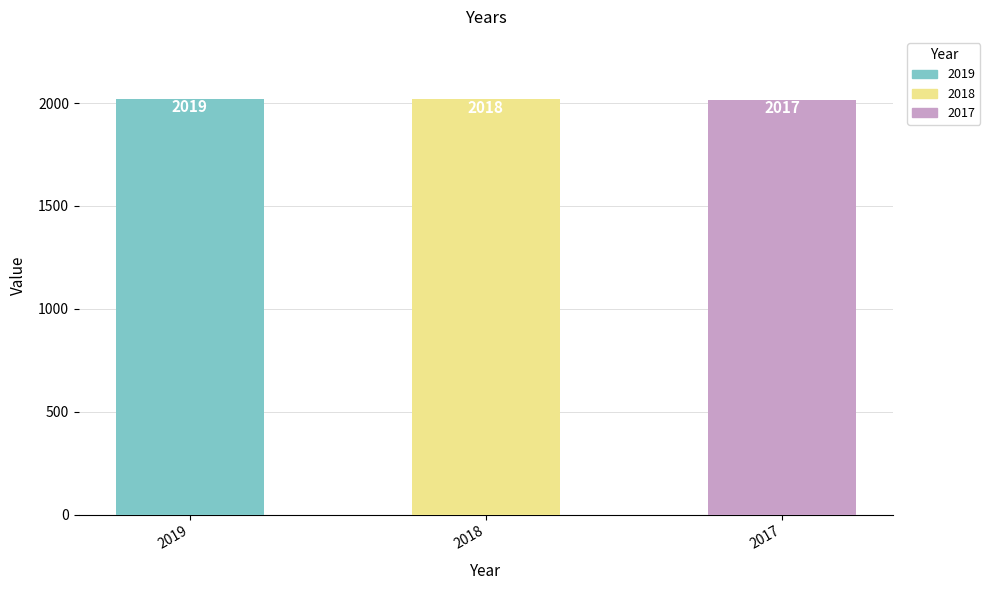

Is it true that the value at 2017 is 2017?

True